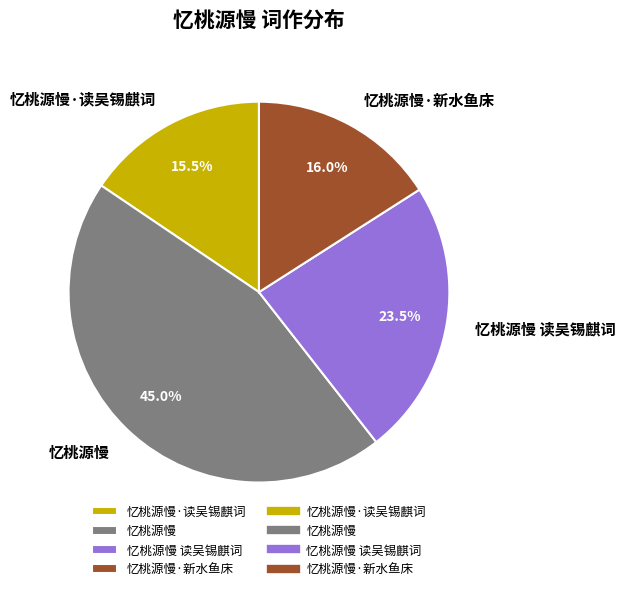

How many segments does this pie chart have?

4